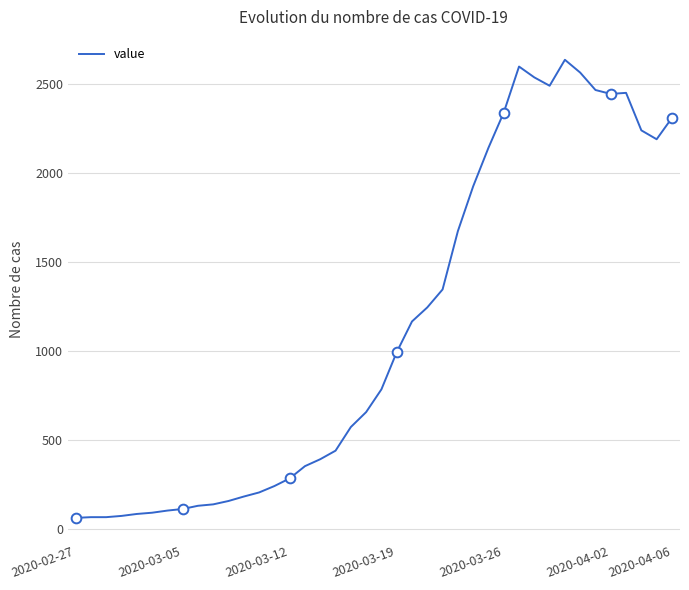

What is the highest value of the value series?

2638